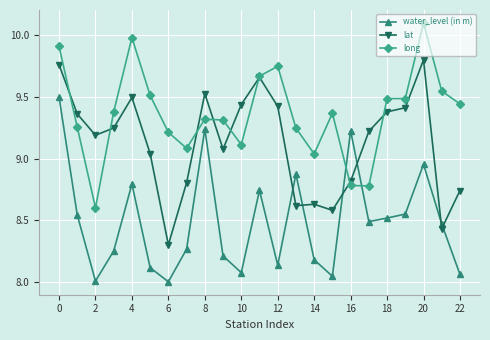

How many lines are shown in the chart?

3